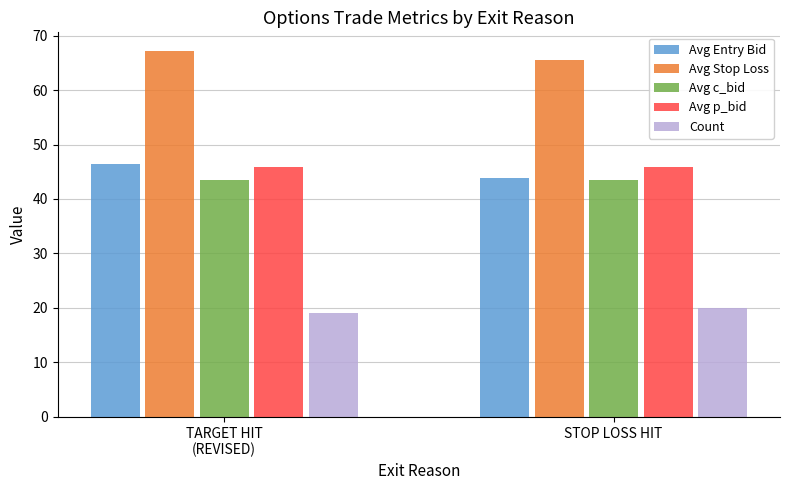

The value of Avg Stop Loss at STOP LOSS HIT is 45.6. True or false?

False